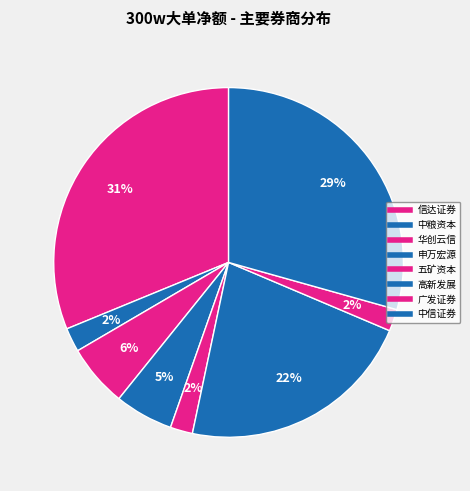

Which category has the smallest portion of the pie?

广发证券